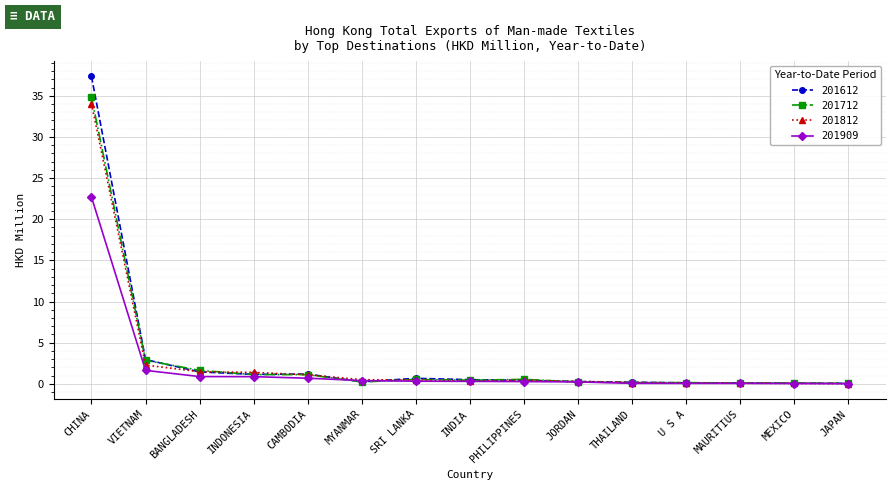

Which series has the widest spread of values?

201612